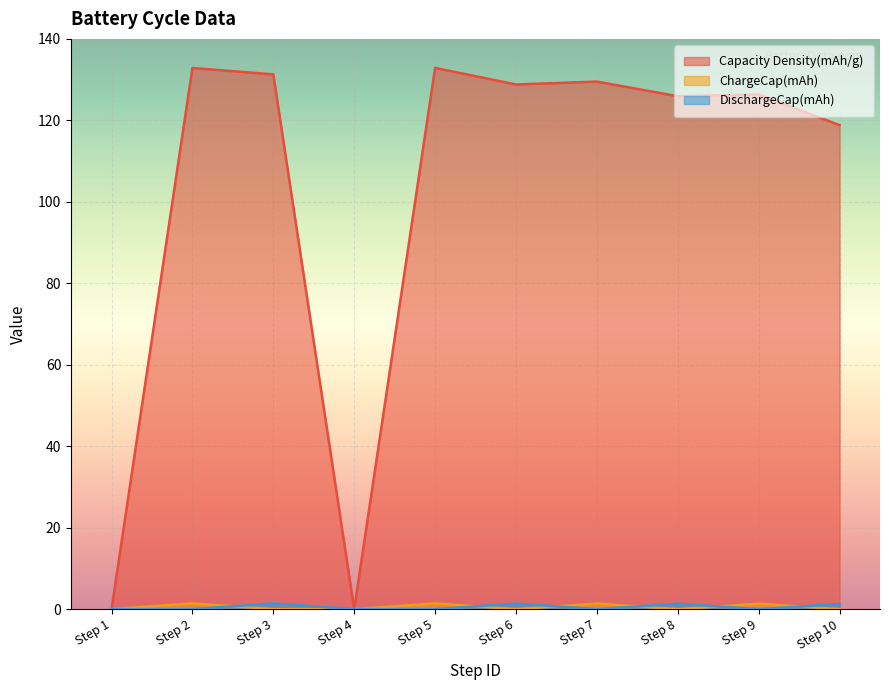

At which label does Capacity Density(mAh/g) reach its minimum?

Step 1